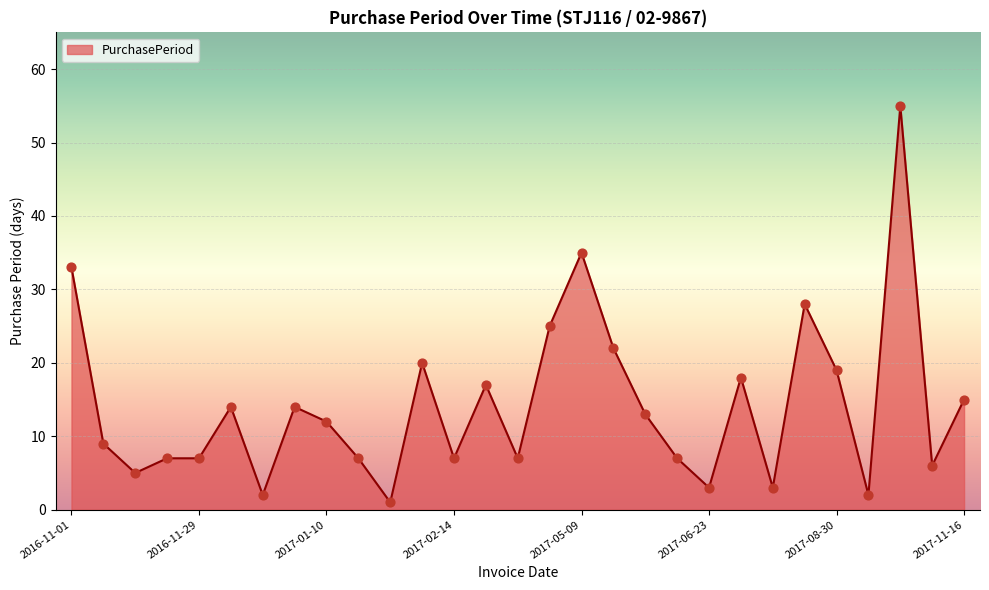

What is the difference between the maximum and minimum values?

54